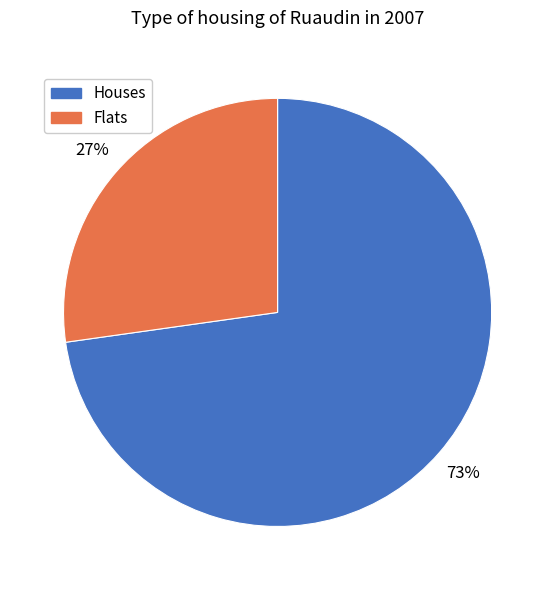

To the nearest percent, what is the average slice percentage?

50%